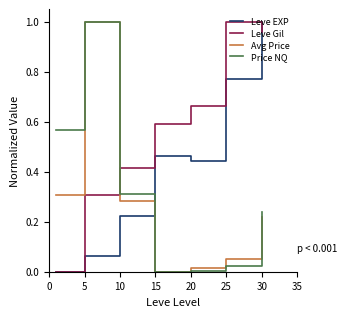

Which series has the largest total across all categories?

Leve Gil